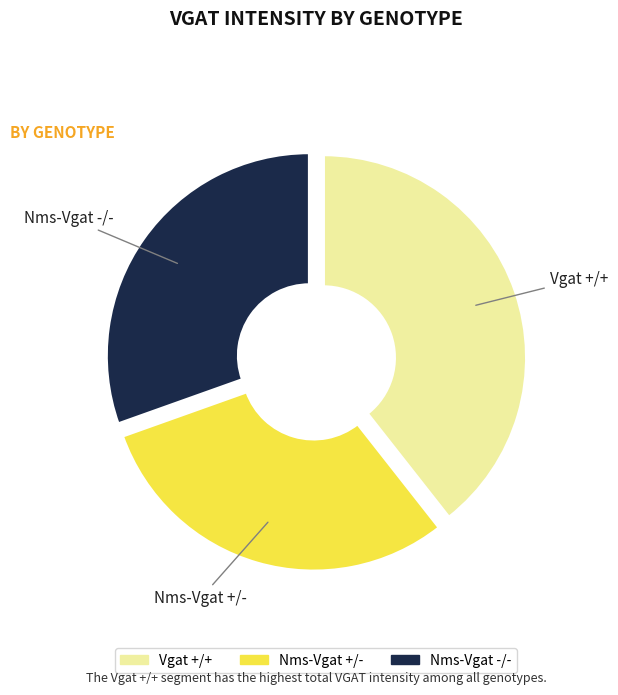

To the nearest percent, what is the difference between the largest and smallest slice percentages?

7%